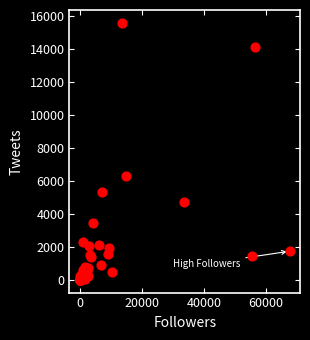

What Y value in the scatter plot is closest to 7781?

6303